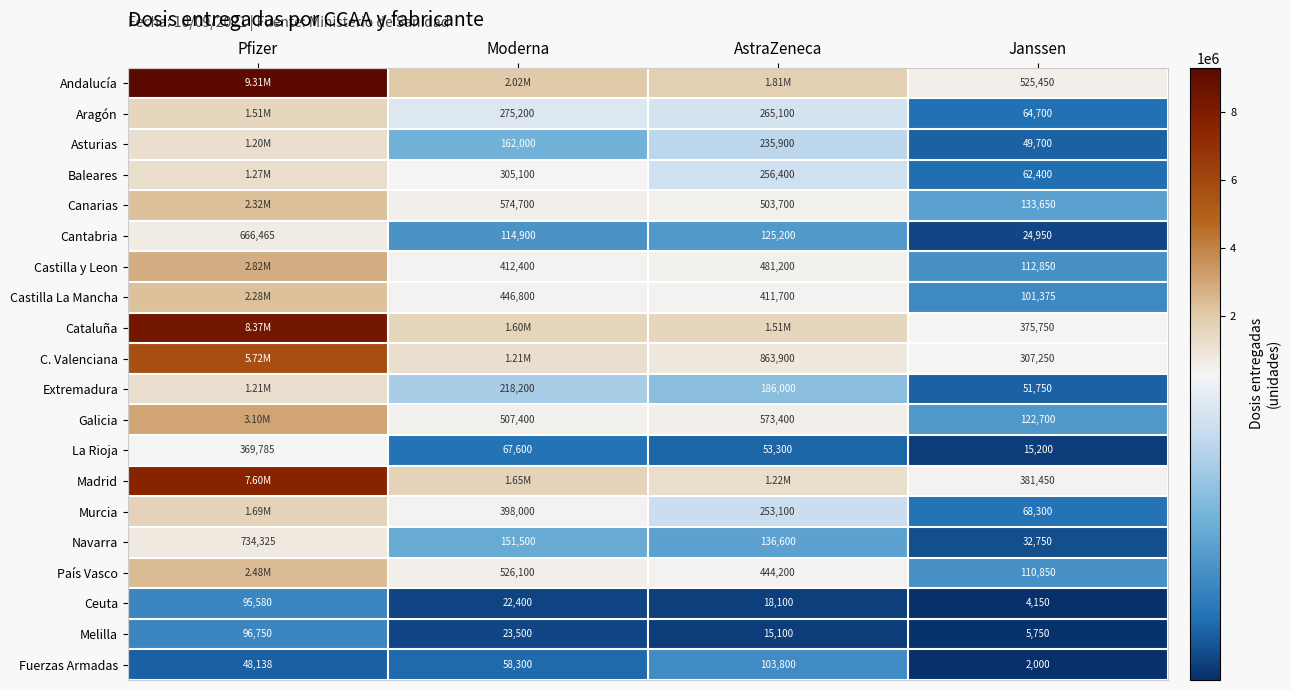

Where does the Cantabria series first go above 125200?

Pfizer